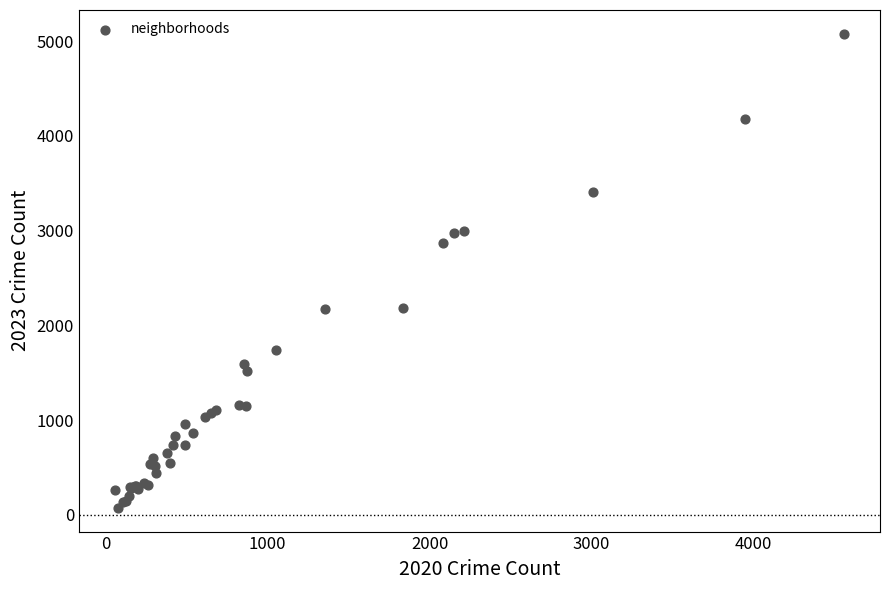

What Y value in the scatter plot is closest to 2576?

2869